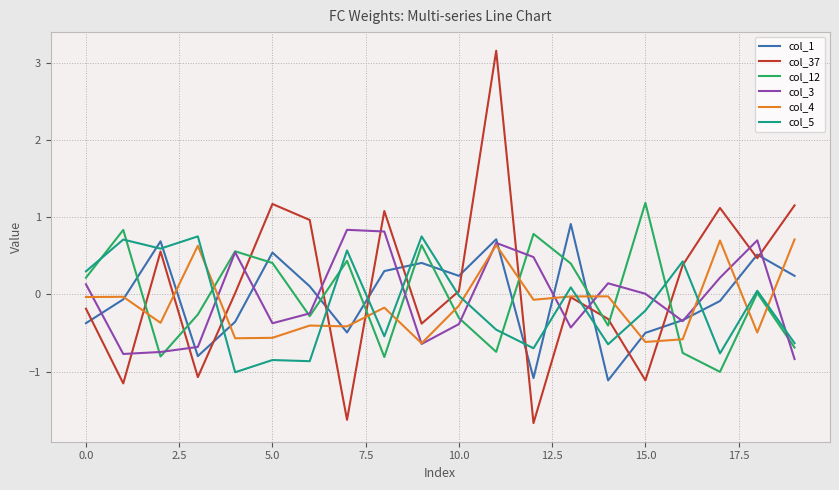

What is the maximum value for col_37?

3.2